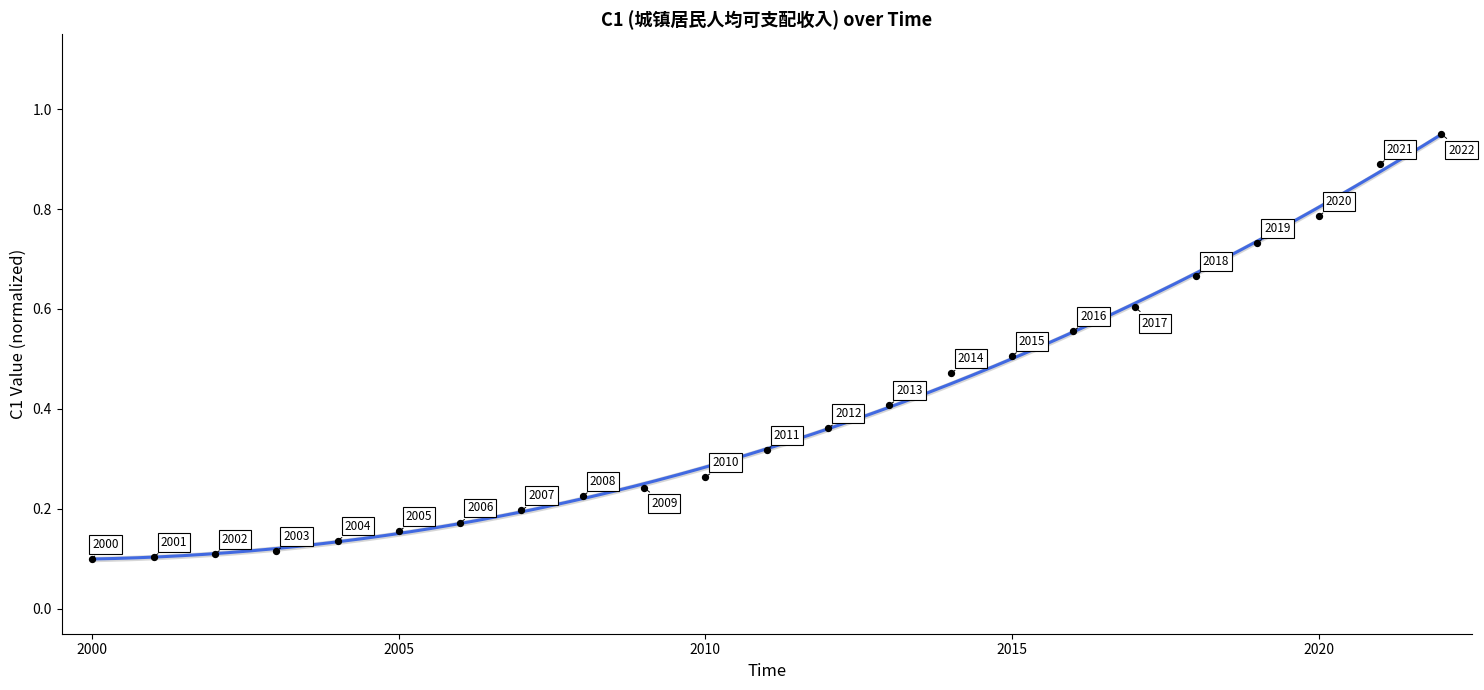

What is the range of X values (max minus min)?

22.0